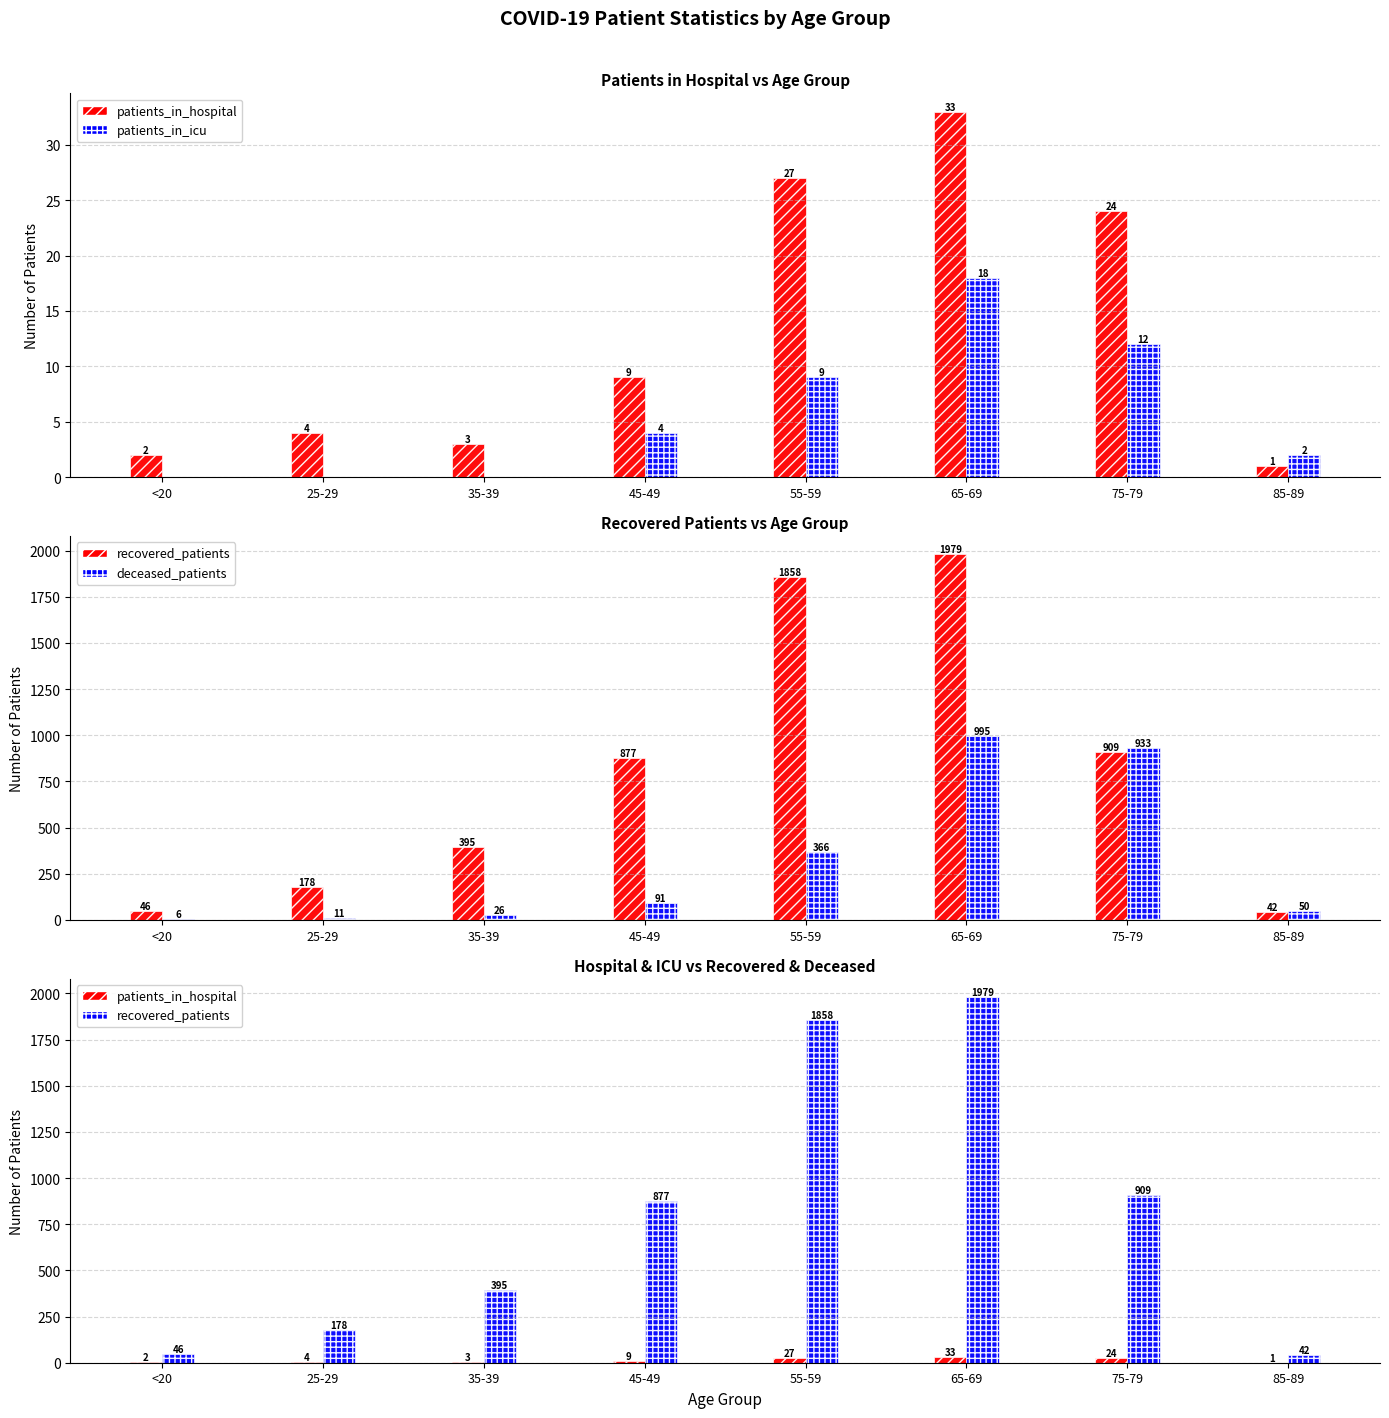

Is the value of patients_in_icu at 65-69 greater than the value of deceased_patients at 35-39?

No